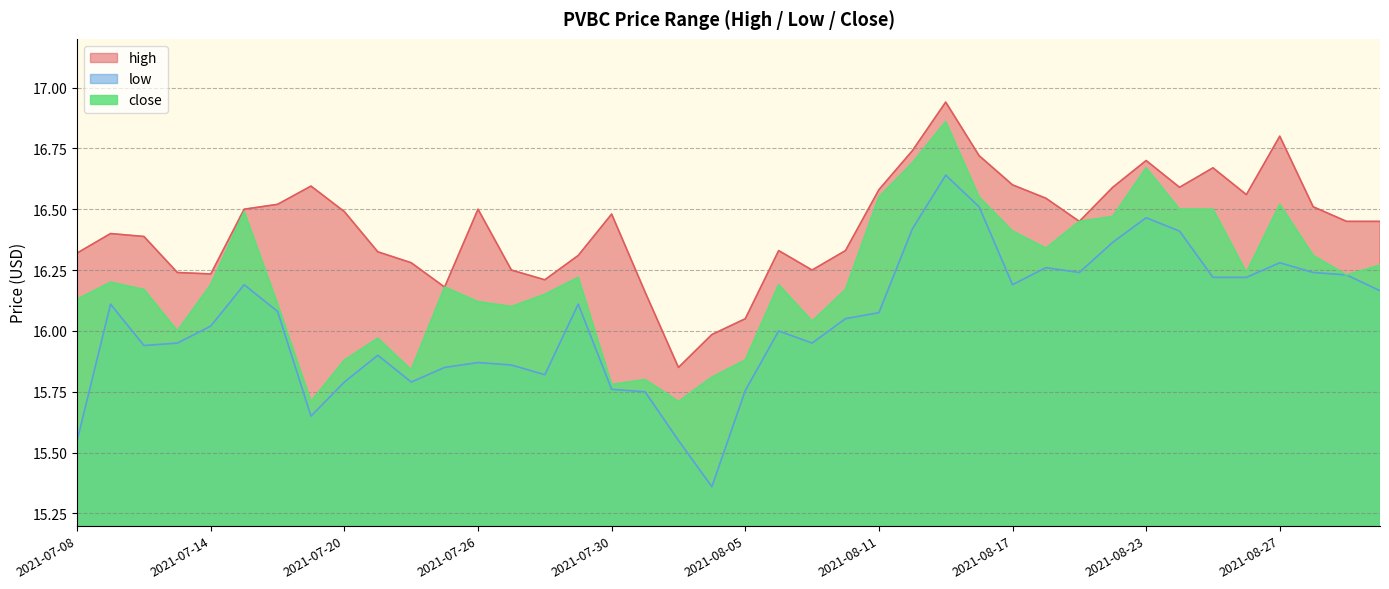

What is the difference between the maximum and minimum values in the close series?

1.1